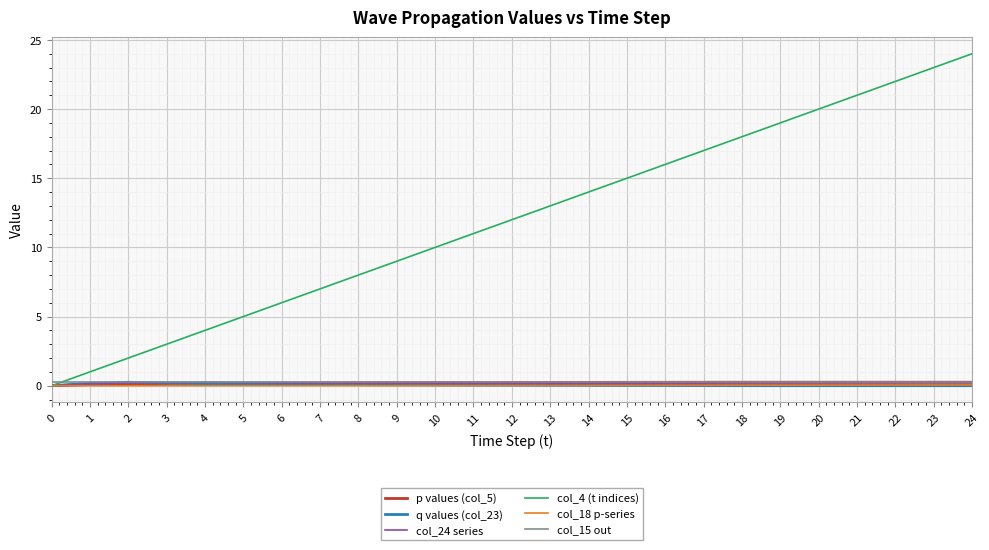

At which label is col_4 (t indices) closest to 12?

12